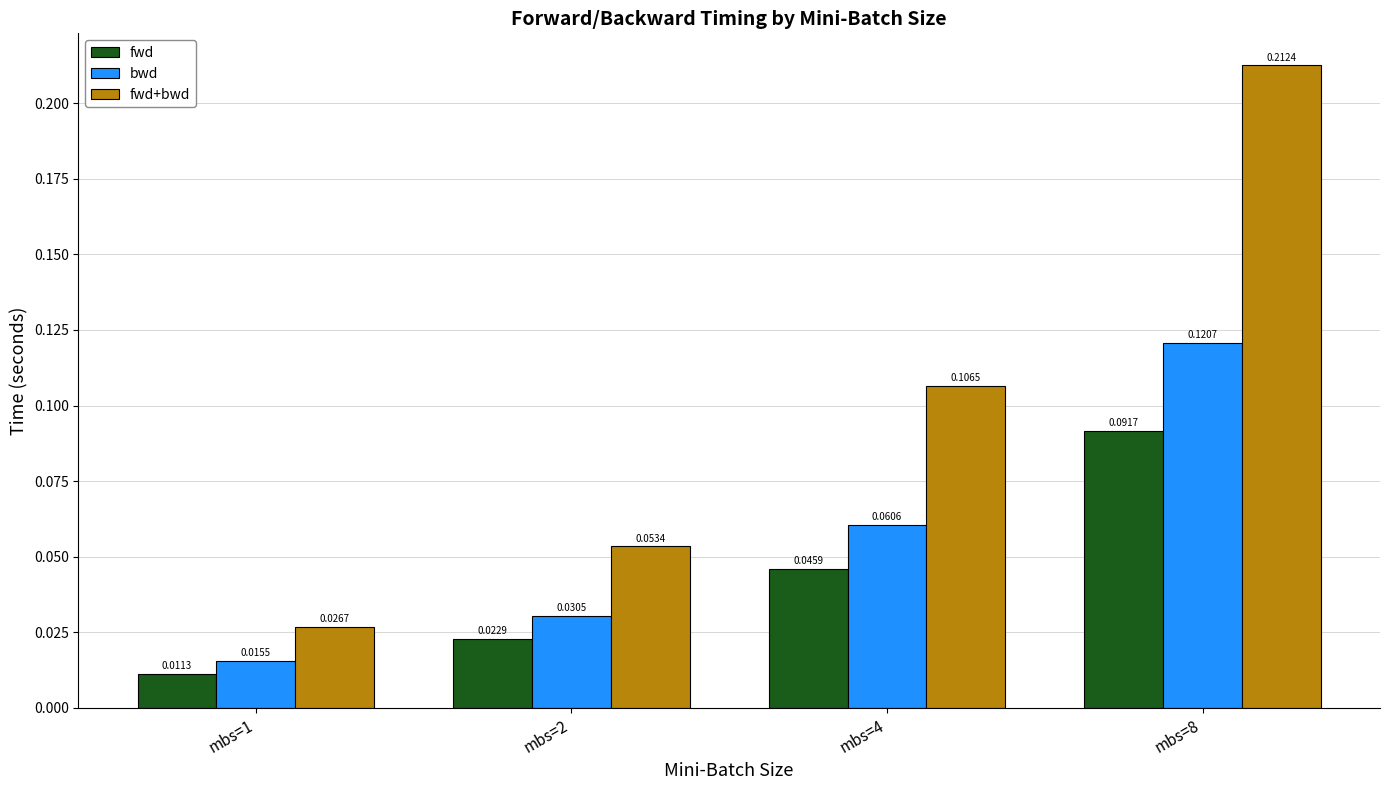

Which series changed the most between mbs=2 and mbs=8?

fwd+bwd